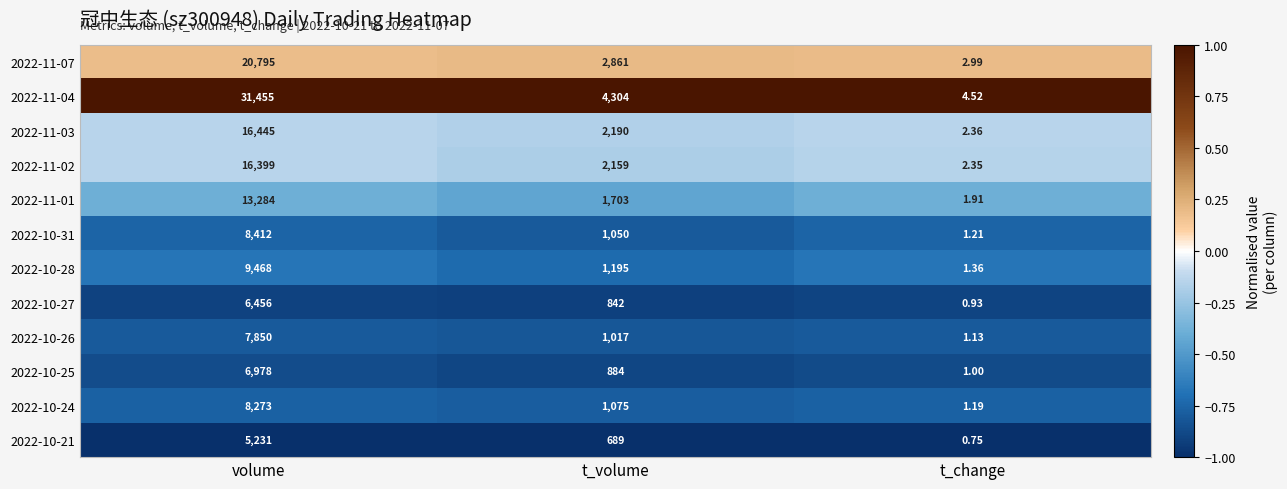

List the labels in order of 2022-10-27 value, smallest first.

t_change, t_volume, volume